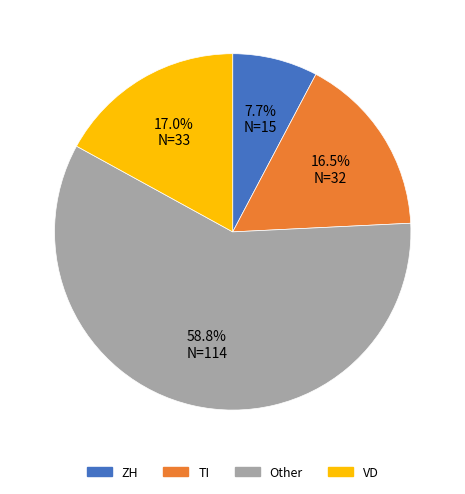

How much of the chart is everything except TI?

83.5%